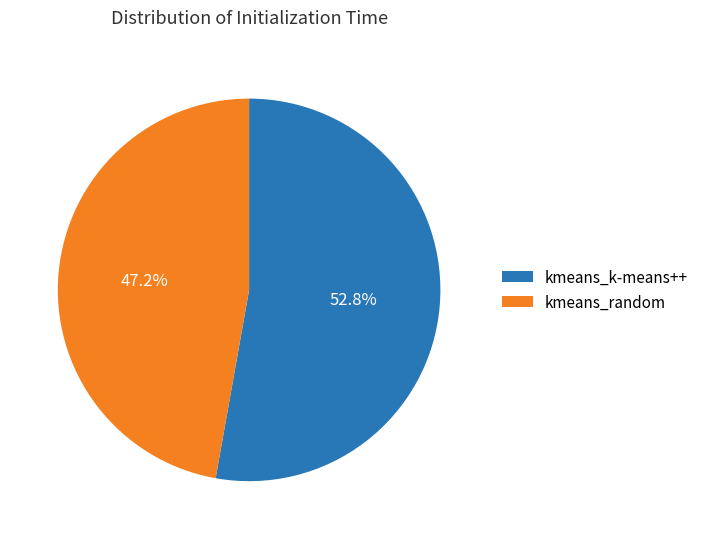

Rank the categories by value from lowest to highest.

kmeans_random, kmeans_k-means++